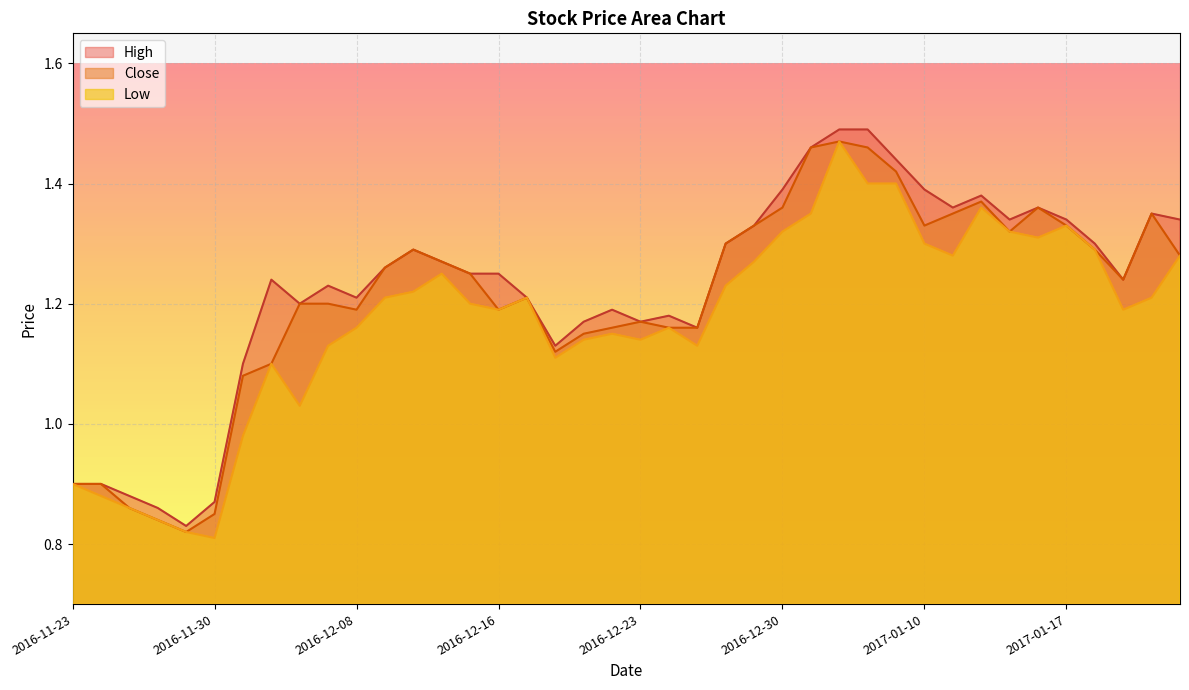

What is the label of the 40th point from the right?

2016-11-23